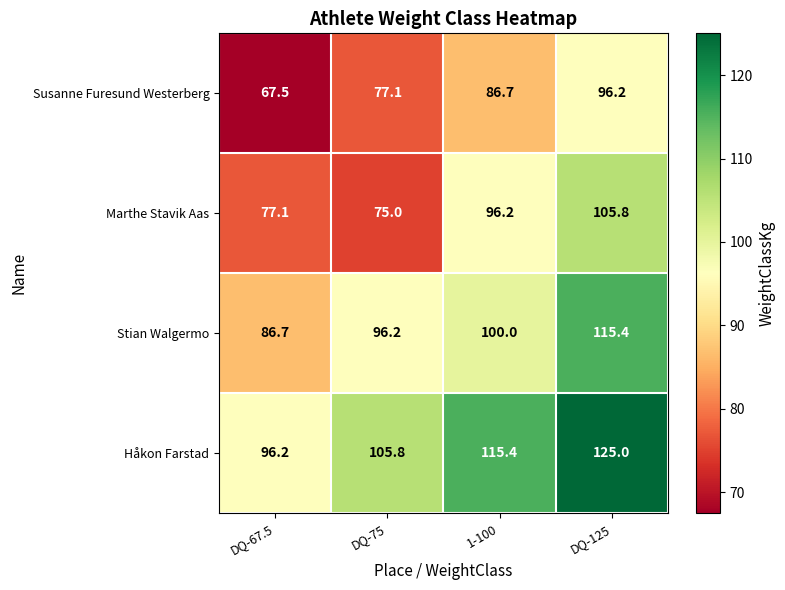

Reading left to right, transcribe all the data shown in this chart.

Susanne Furesund Westerberg: DQ-67.5=67.5	DQ-75=77.1	1-100=86.7	DQ-125=96.2
Marthe Stavik Aas: DQ-67.5=77.1	DQ-75=75.0	1-100=96.2	DQ-125=105.8
Stian Walgermo: DQ-67.5=86.7	DQ-75=96.2	1-100=100.0	DQ-125=115.4
Håkon Farstad: DQ-67.5=96.2	DQ-75=105.8	1-100=115.4	DQ-125=125.0